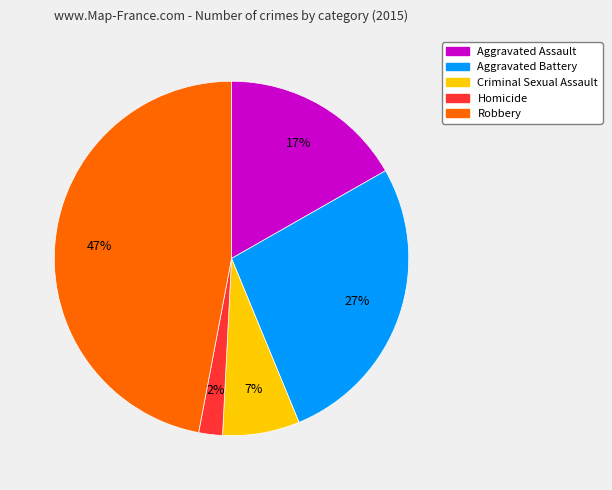

Does any single category account for the majority?

No